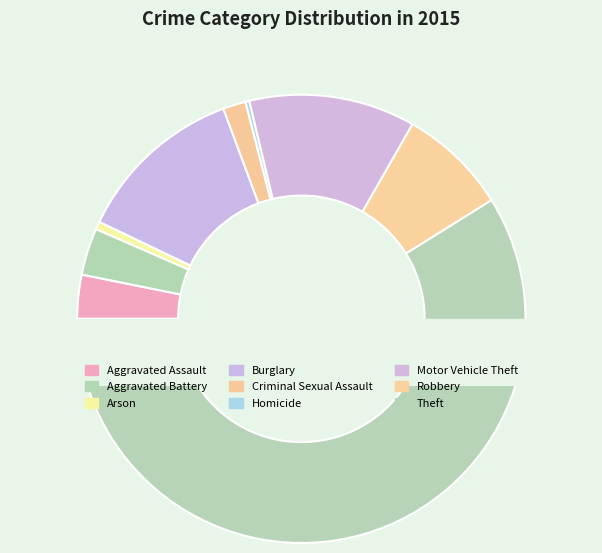

Which category accounts for the majority?

Theft